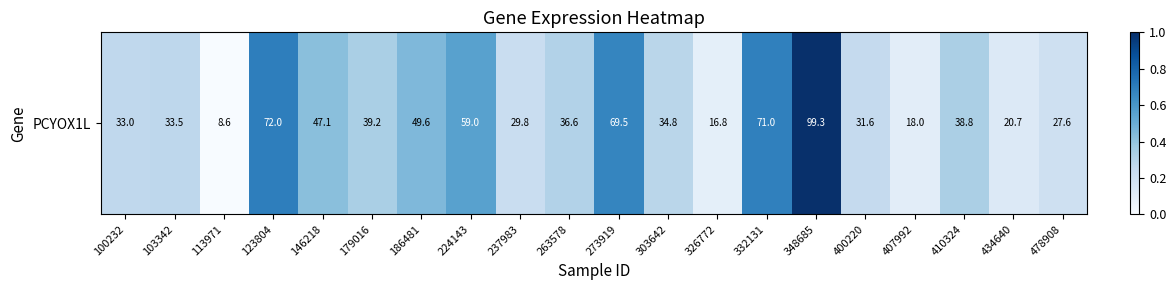

How many values are above zero?

19